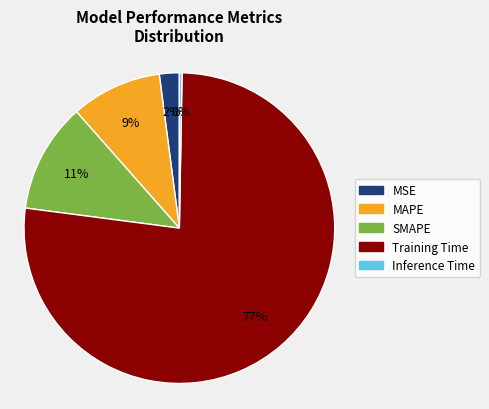

To the nearest percent, what is the average slice percentage?

20%